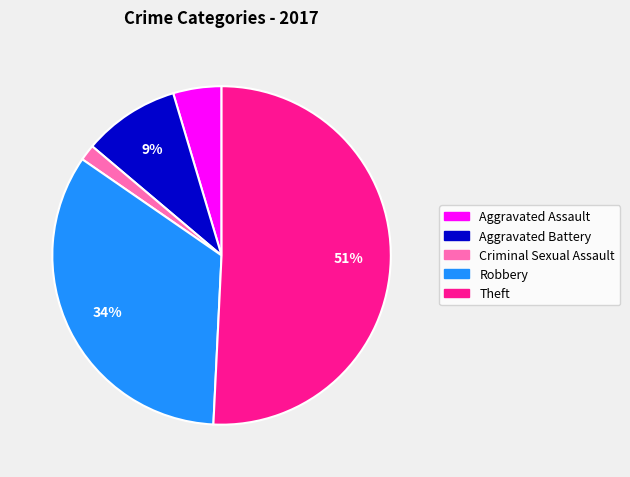

Which has a higher value, Aggravated Battery or Criminal Sexual Assault?

Aggravated Battery